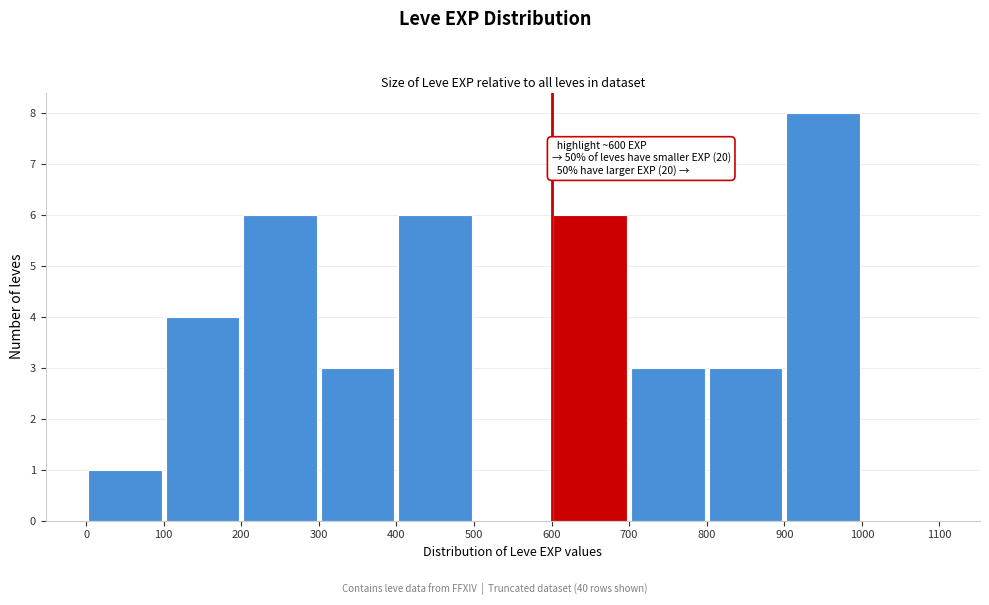

Over which range of the x-axis is the bar tallest?

900 to 1000